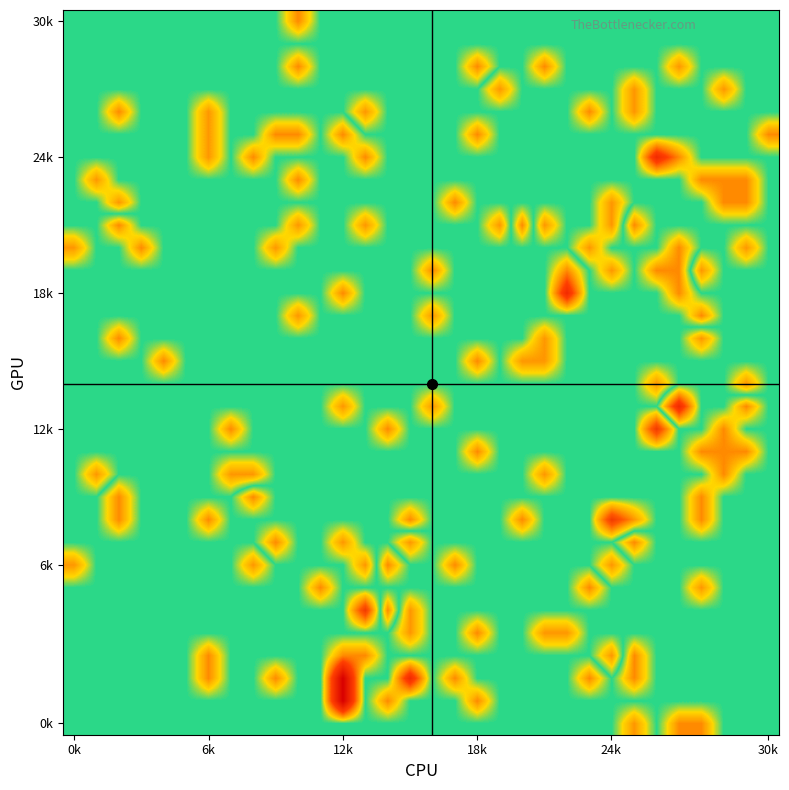

At which category is the sum across all series the highest?

24k